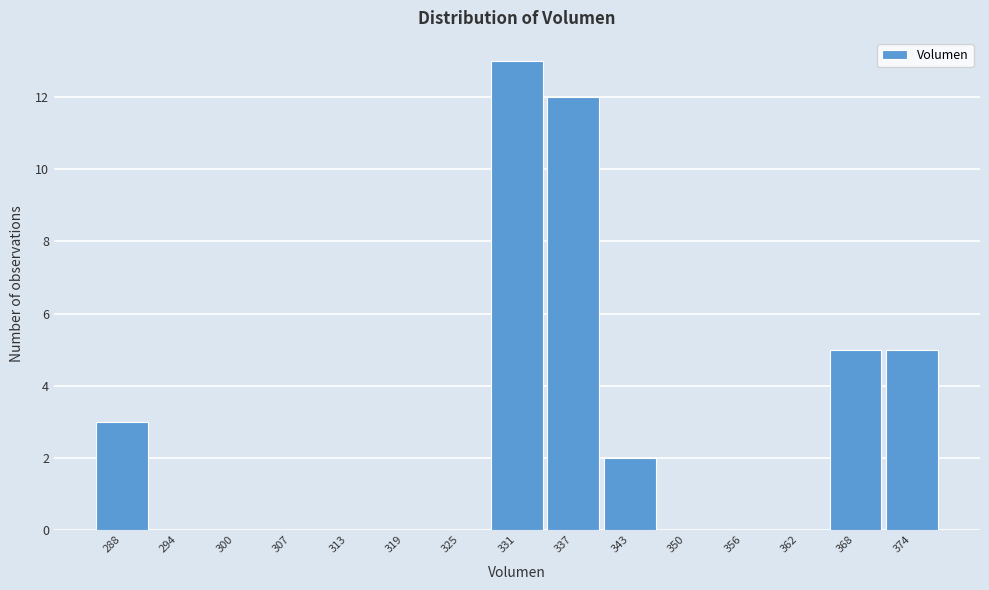

Reading left to right, transcribe all the data shown in this chart.

288=3	294=0	300=0	307=0	313=0	319=0	325=0	331=13	337=12	343=2	350=0	356=0	362=0	368=5	374=5